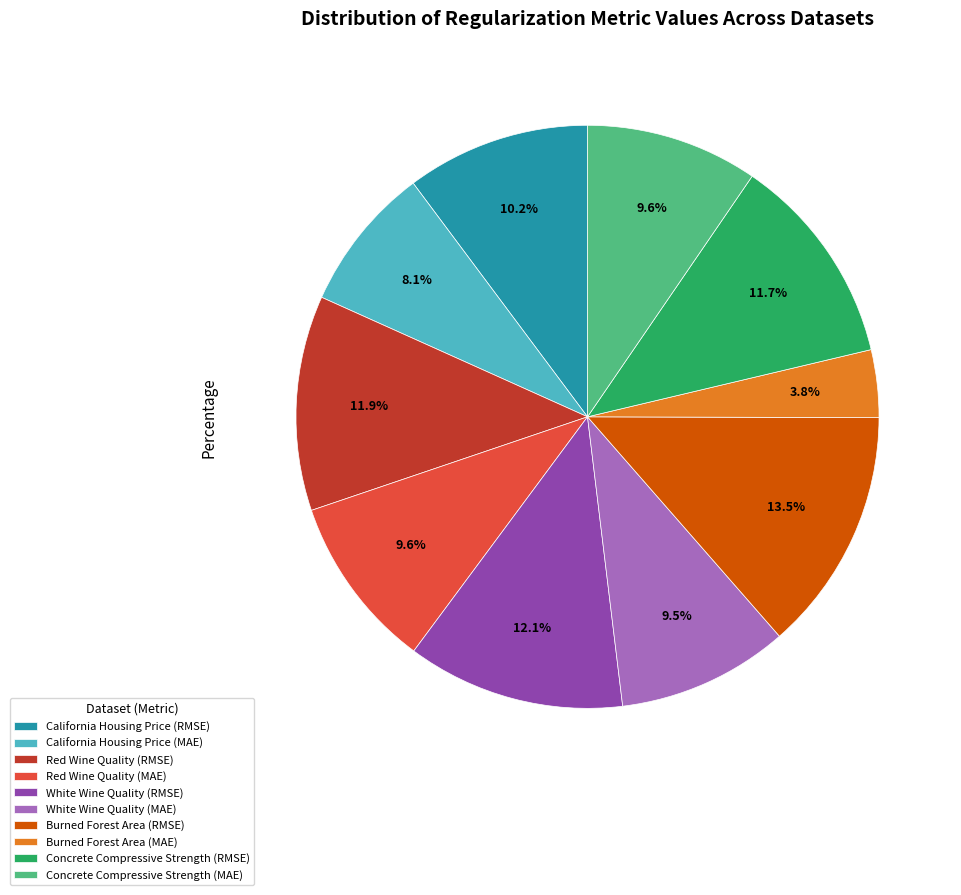

Is there a majority slice in this chart?

No